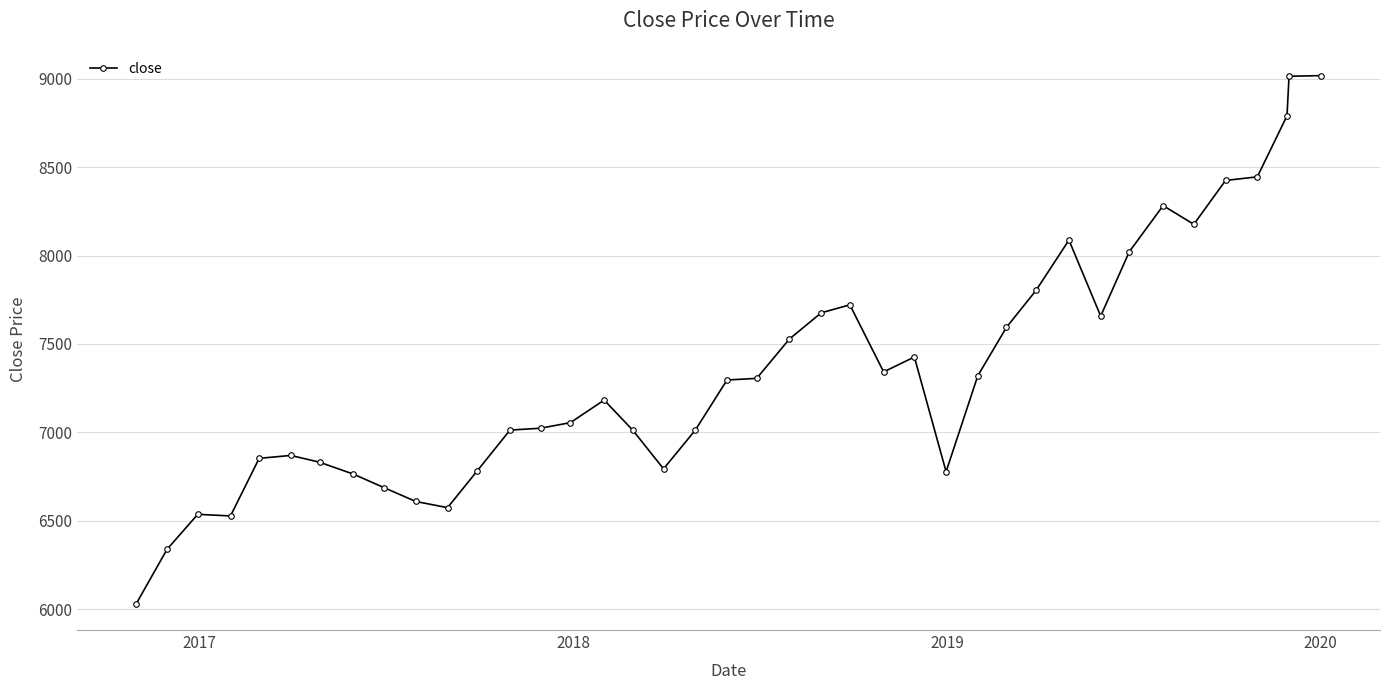

What is the value of the 23rd point from the left?

7676.2